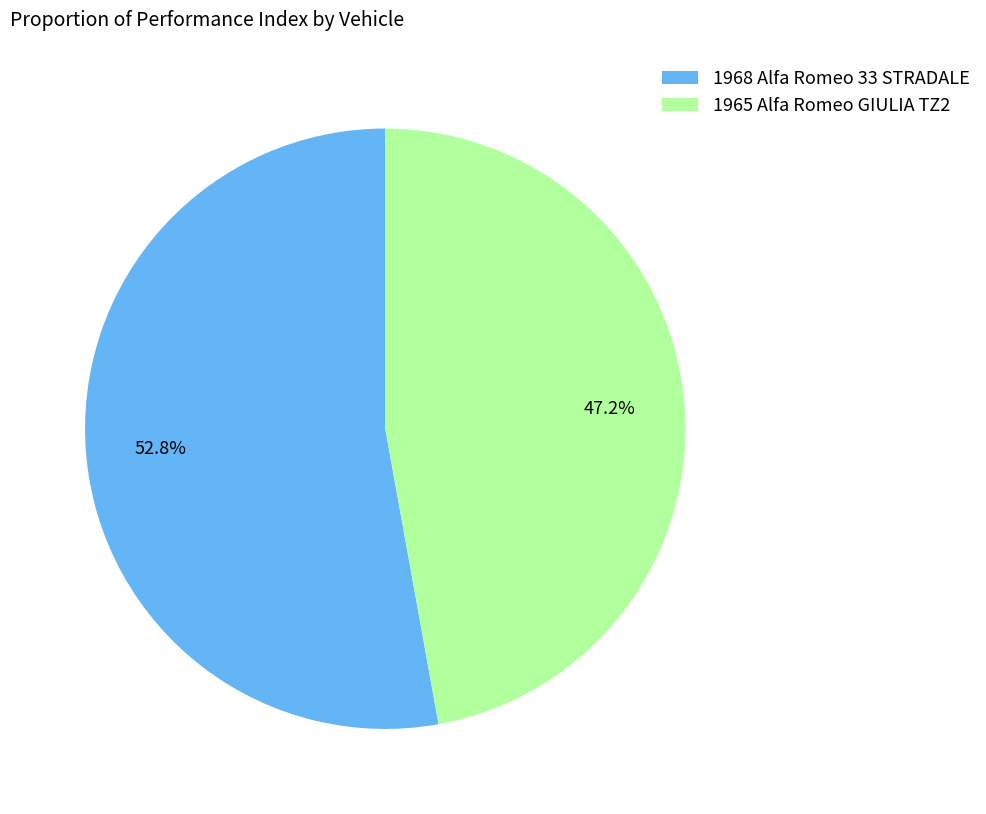

Approximately how many times larger is the value at 1965 Alfa Romeo GIULIA TZ2 compared to 1968 Alfa Romeo 33 STRADALE?

0.9